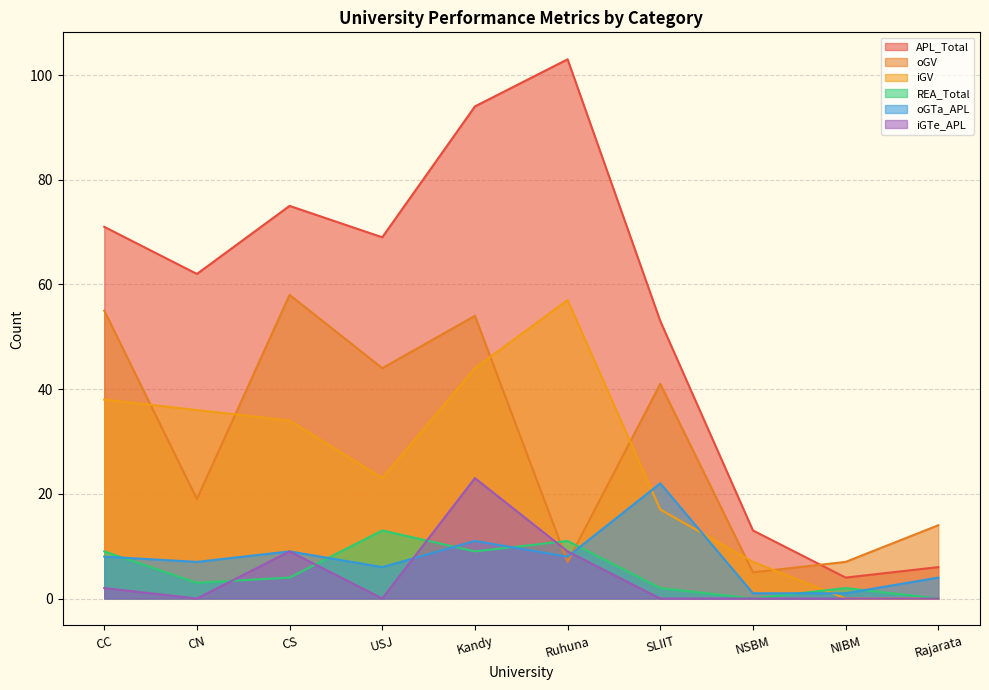

What is the highest value of the iGV series?

57